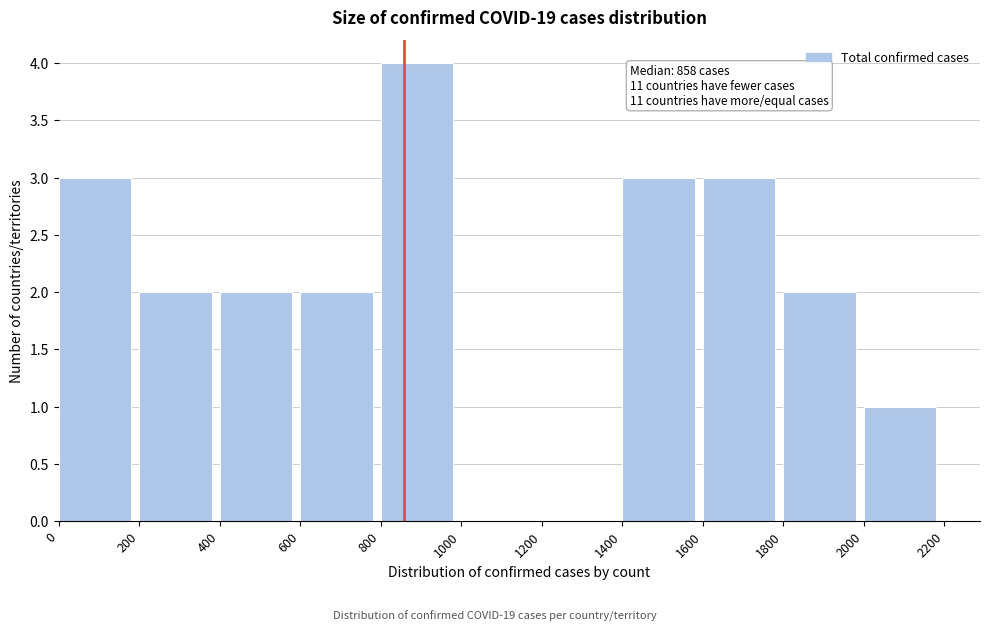

Which range on the x-axis has the tallest bar?

800 to 1000